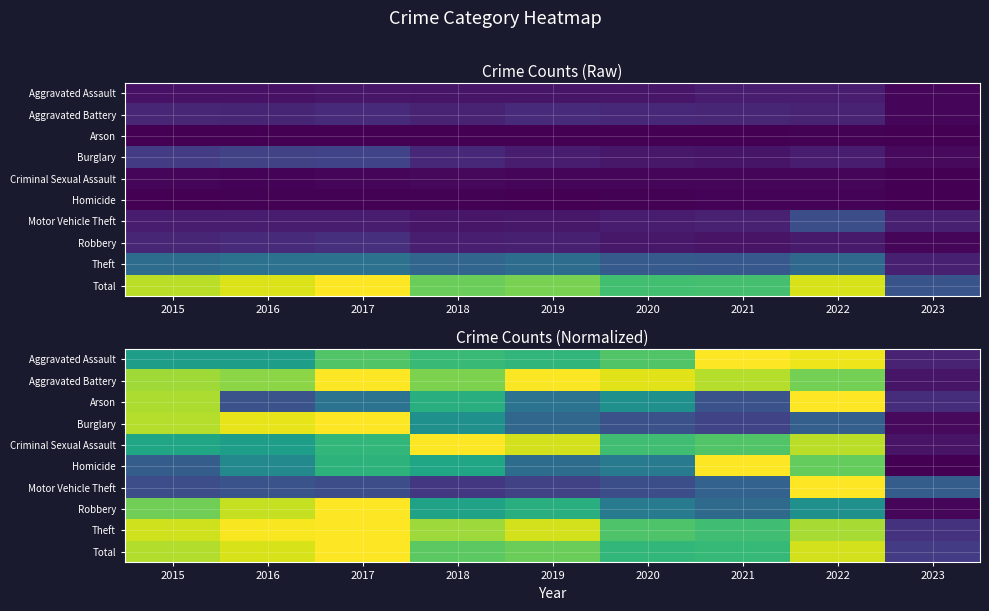

At how many categories does at least one series exceed 0?

9